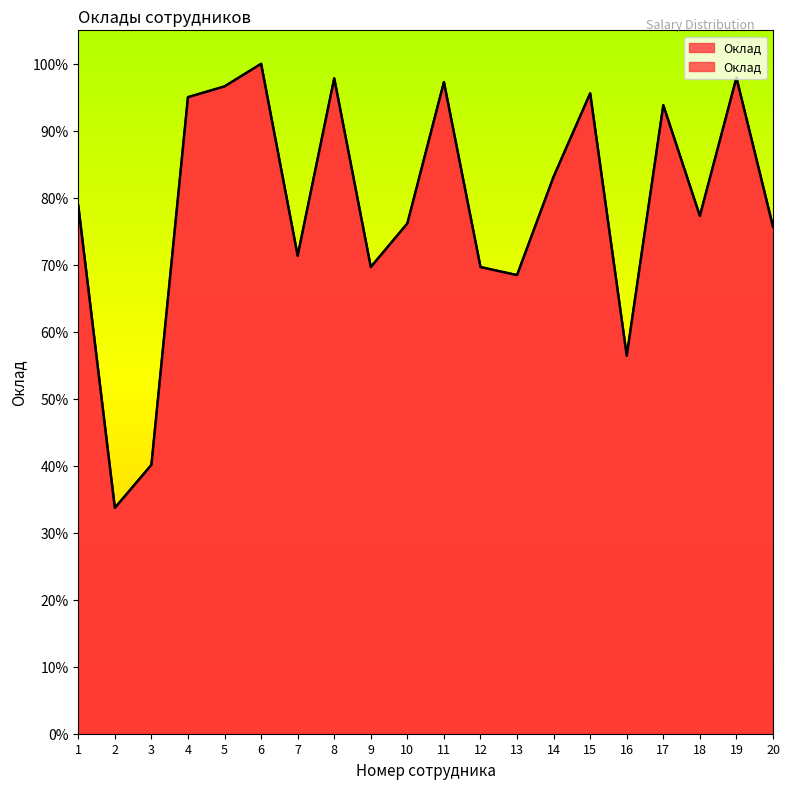

Reading right to left, extract all data points from this chart.

20=75.7	19=97.9	18=77.3	17=93.8	16=56.4	15=95.6	14=83.1	13=68.5	12=69.7	11=97.3	10=76.2	9=69.7	8=97.8	7=71.3	6=100.0	5=96.6	4=95.0	3=40.1	2=33.7	1=78.8